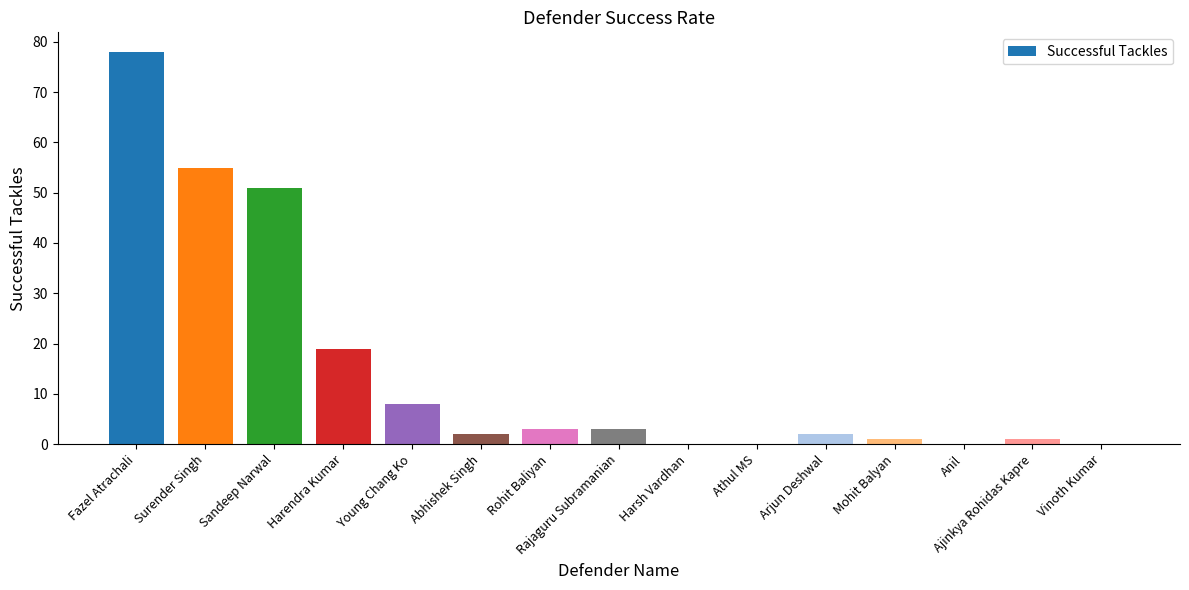

Where is the data nearest to the value 39?

Sandeep Narwal